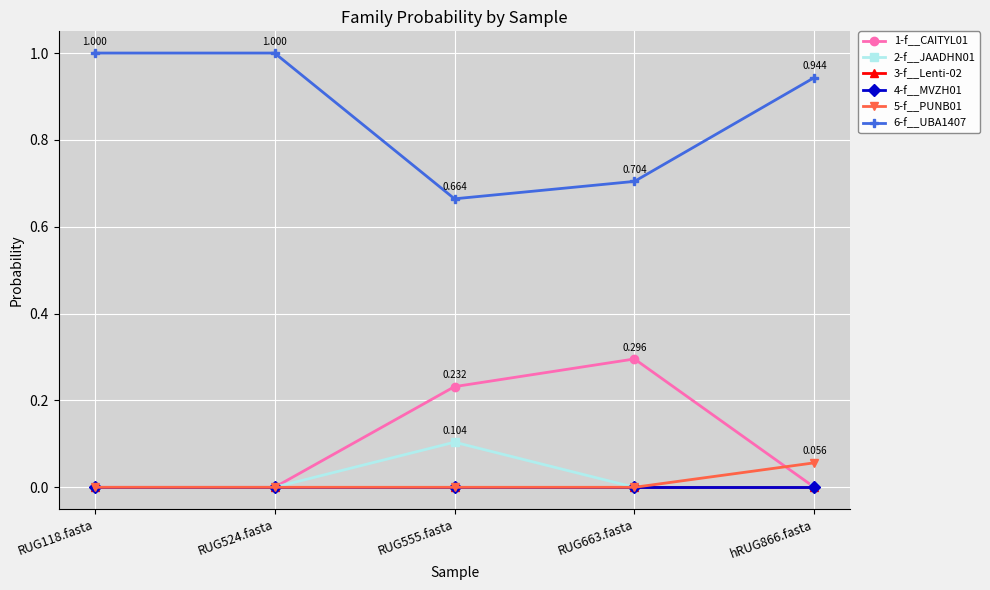

Does the chart have visible grid lines?

Yes